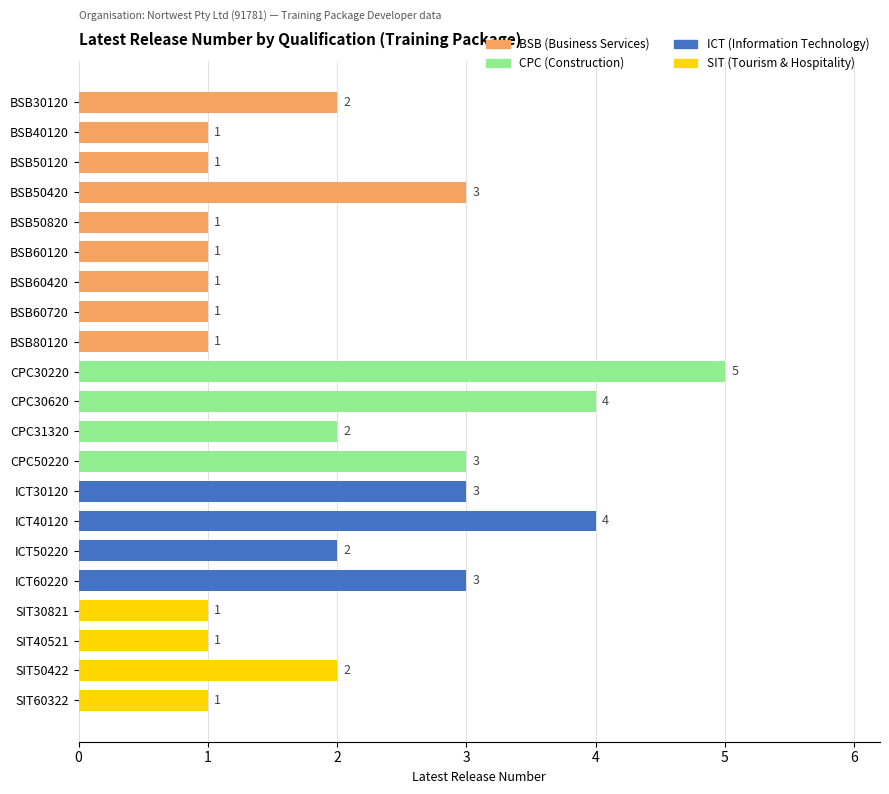

What is the ratio of the value at CPC30620 to the value at SIT30821?

4.0